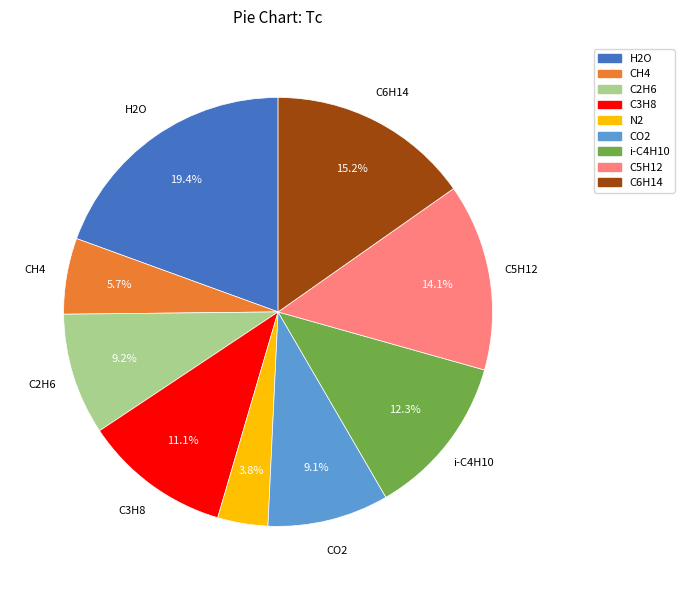

What percentage do N2 and H2O together represent?

23.2%